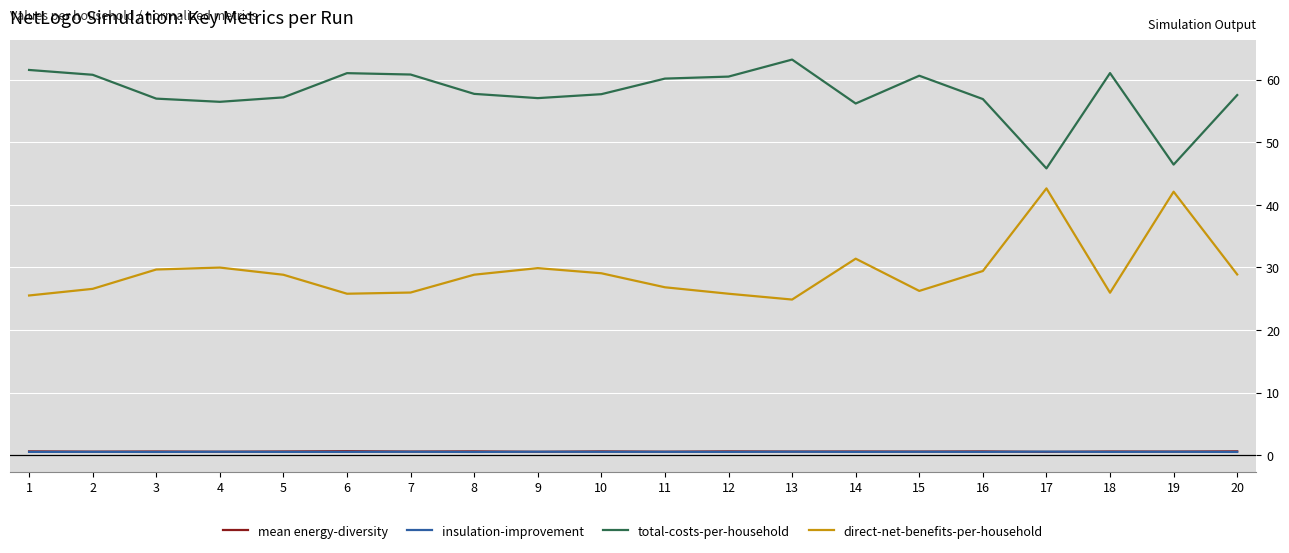

Does the chart have visible grid lines?

Yes